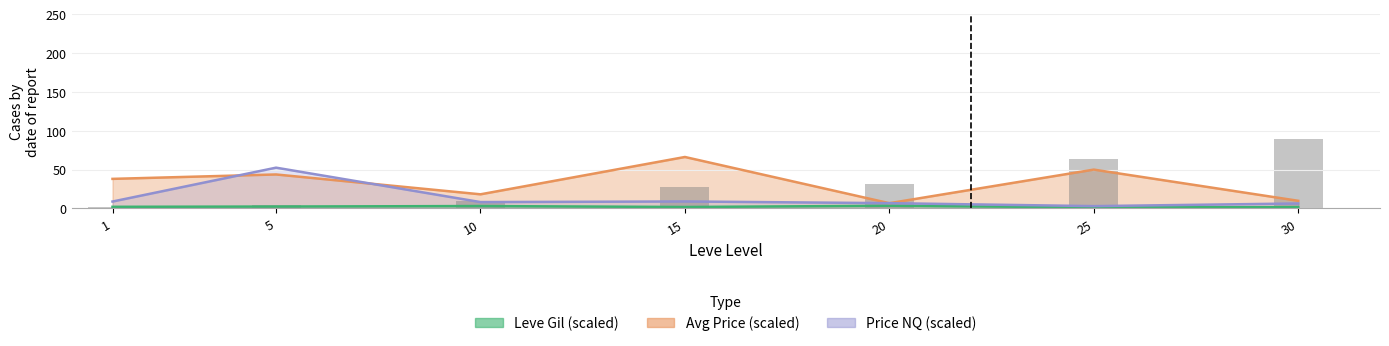

How many bars are there in total?

7